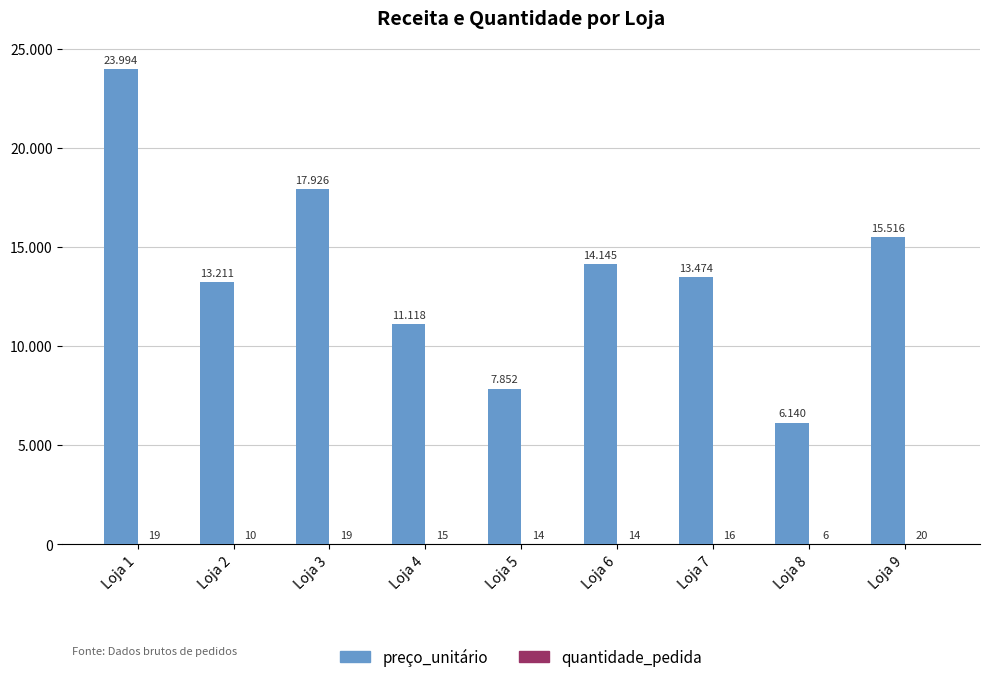

Does the chart contain stacked bars?

No